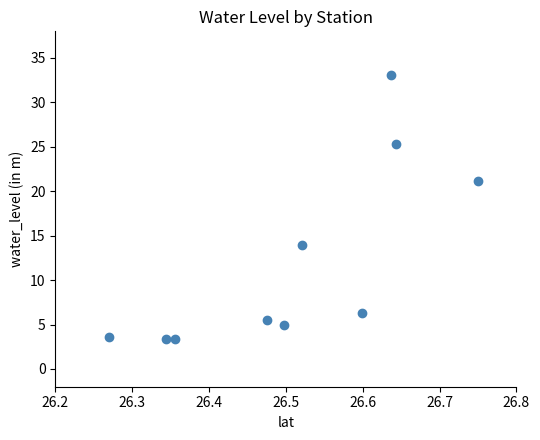

What is the average Y value?

12.1